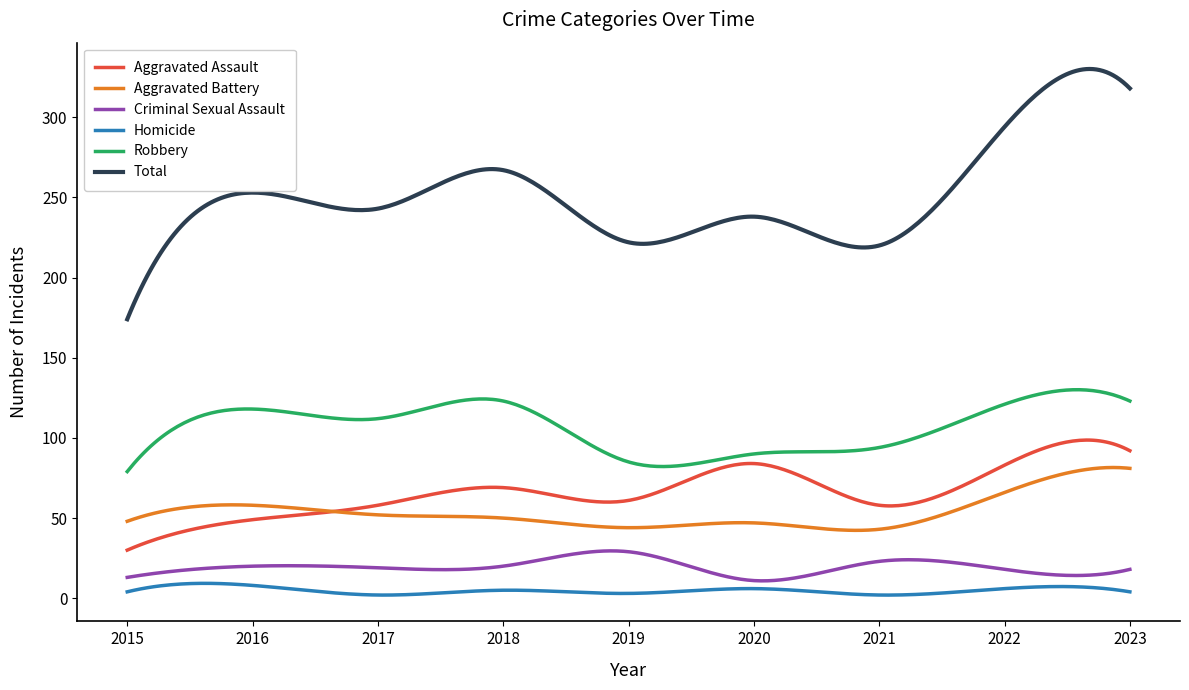

What is the sum of all Aggravated Assault values?

19842.7